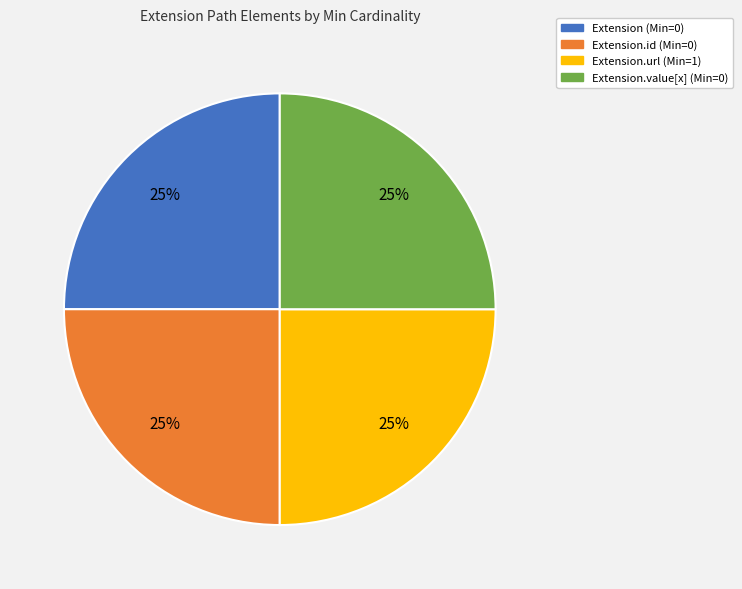

How many slices are in this pie chart?

4